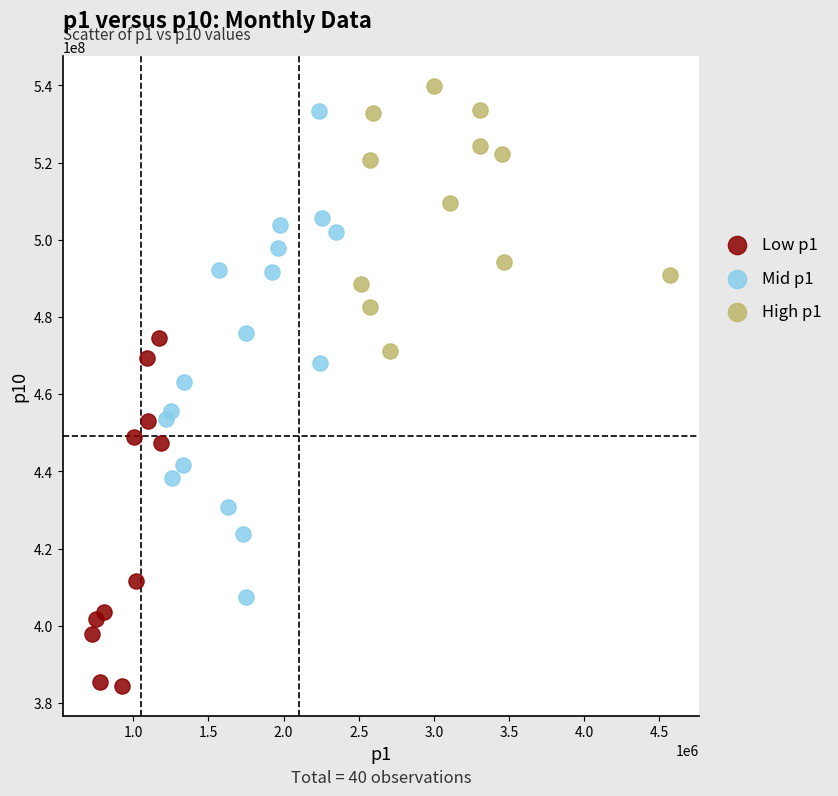

Which series has the largest Y range (max minus min)?

Mid p1